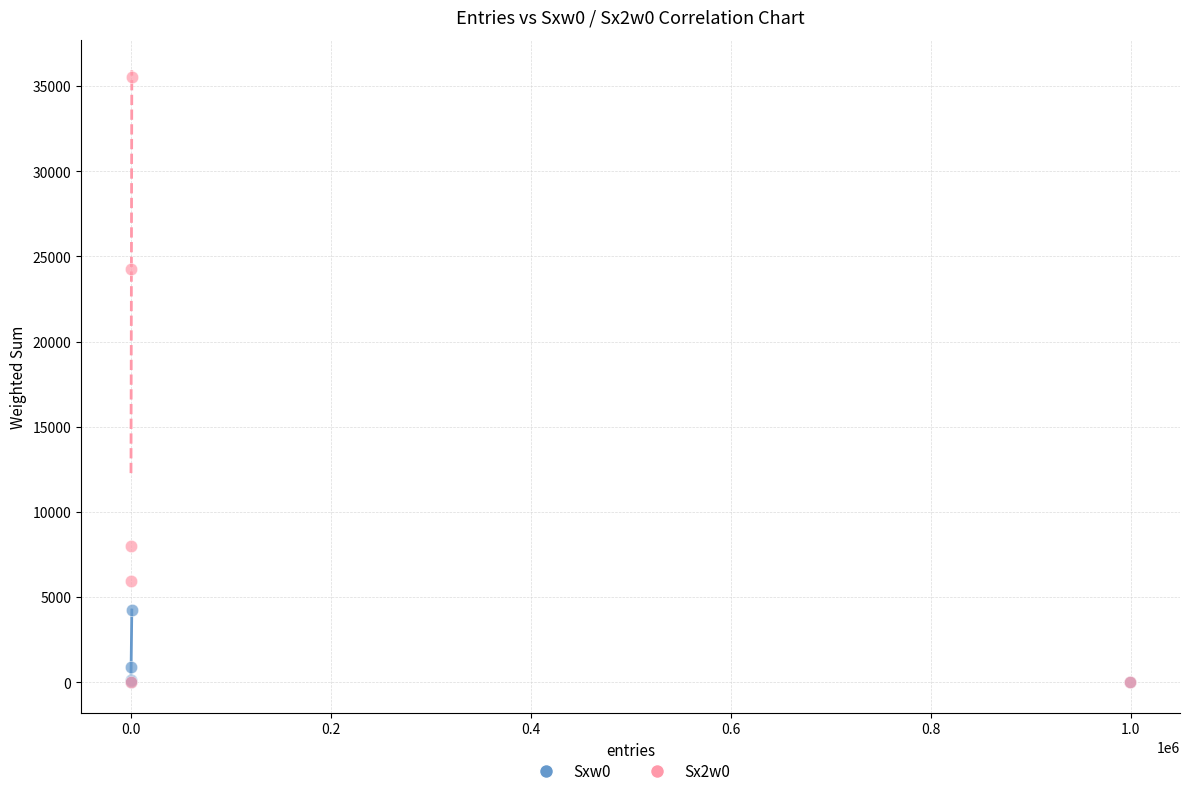

Across all series, what Y value is closest to 17752?

24259